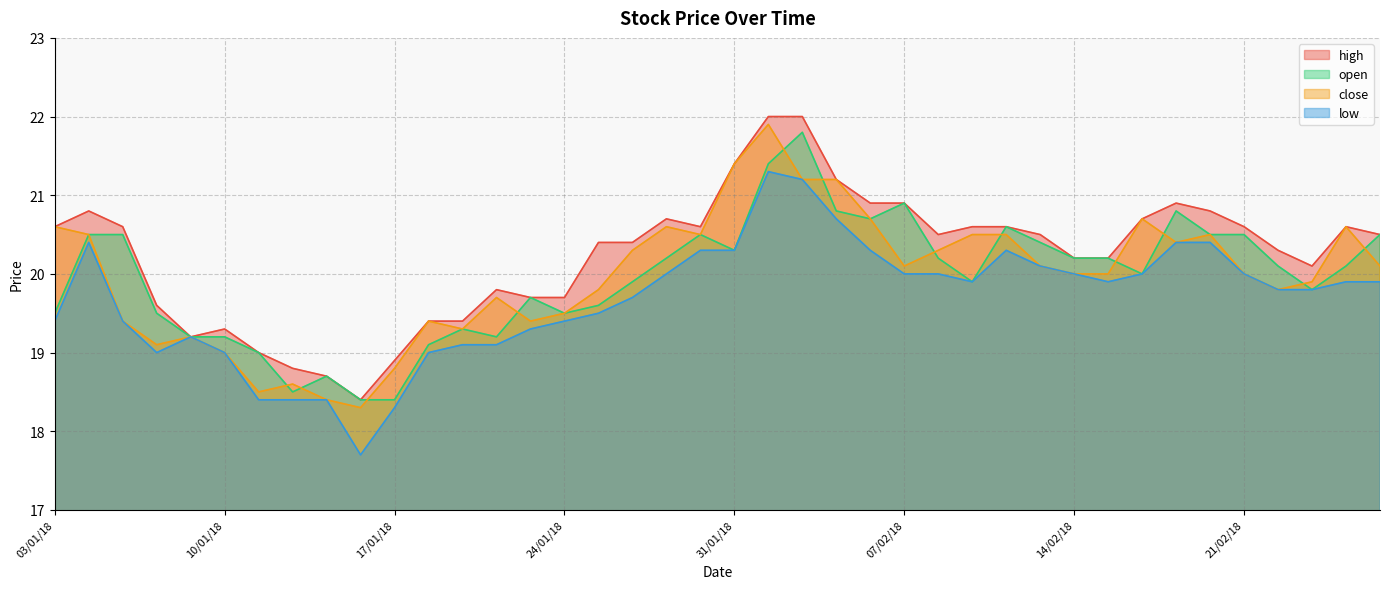

What is the value of the low point at the 19th from the left?

20.0